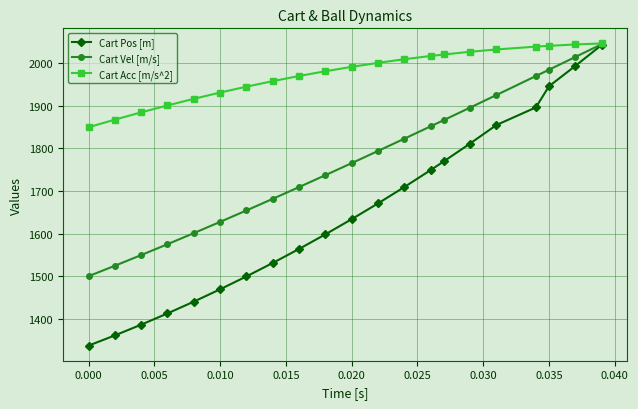

Which series has the largest range (max minus min)?

Cart Pos [m]